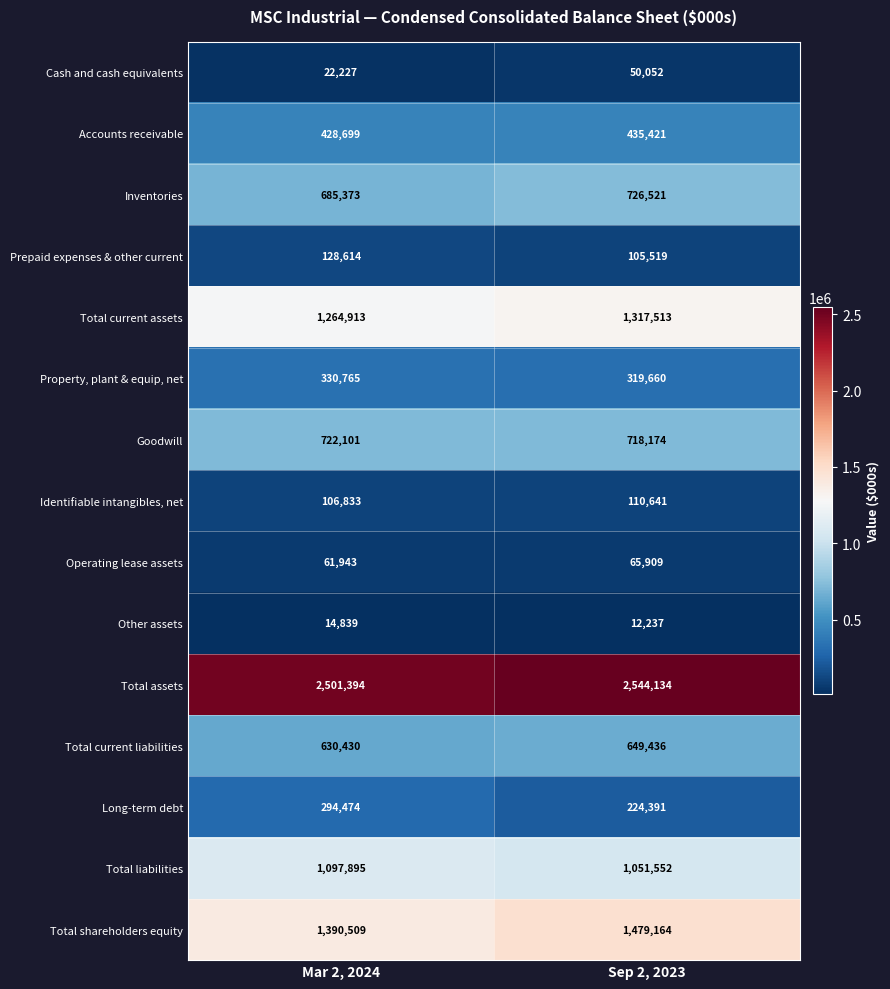

What is the greatest value displayed?

2544134